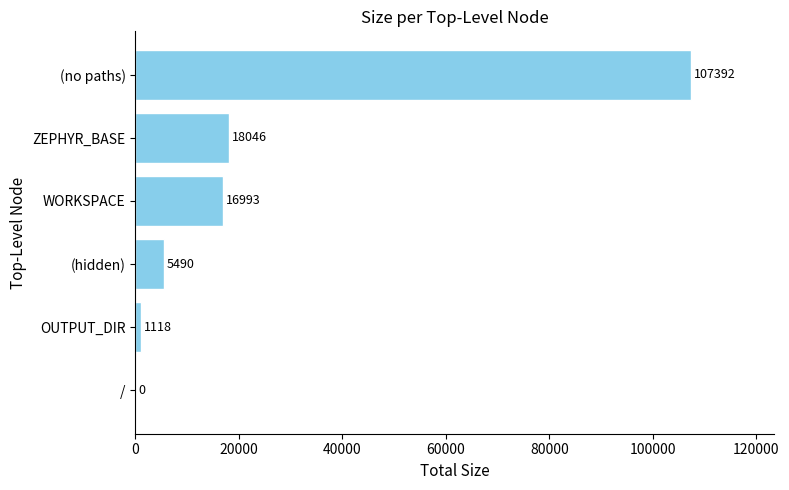

Between OUTPUT_DIR and WORKSPACE, which is larger?

WORKSPACE